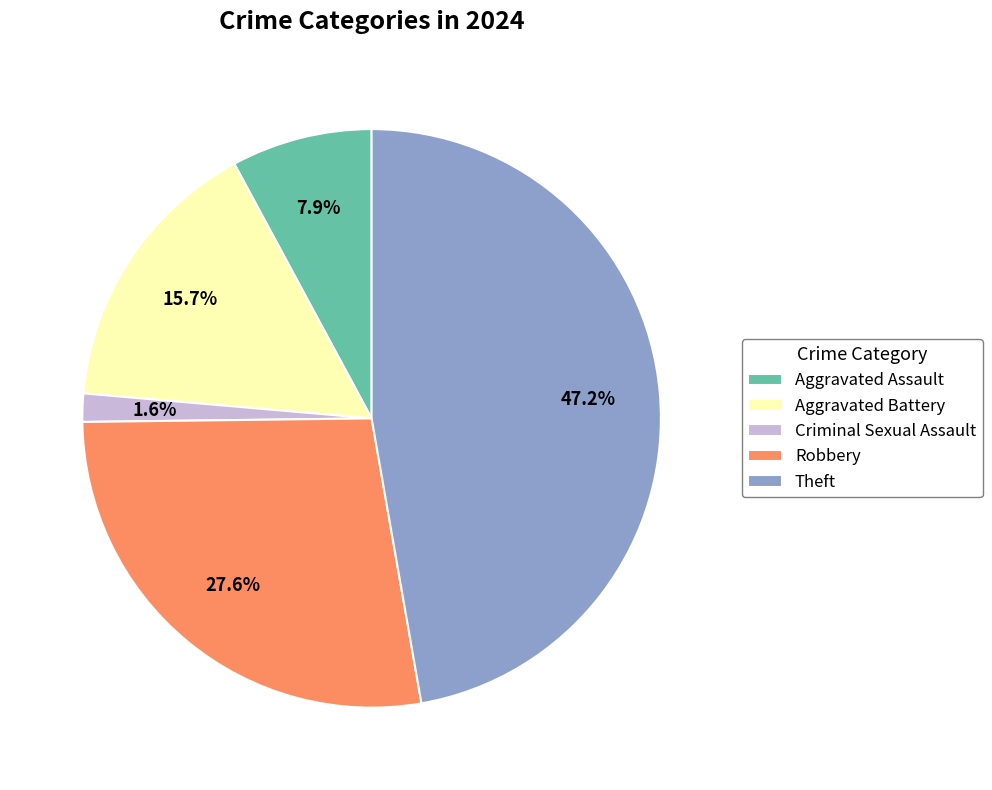

Between Aggravated Battery and Theft, which is larger?

Theft